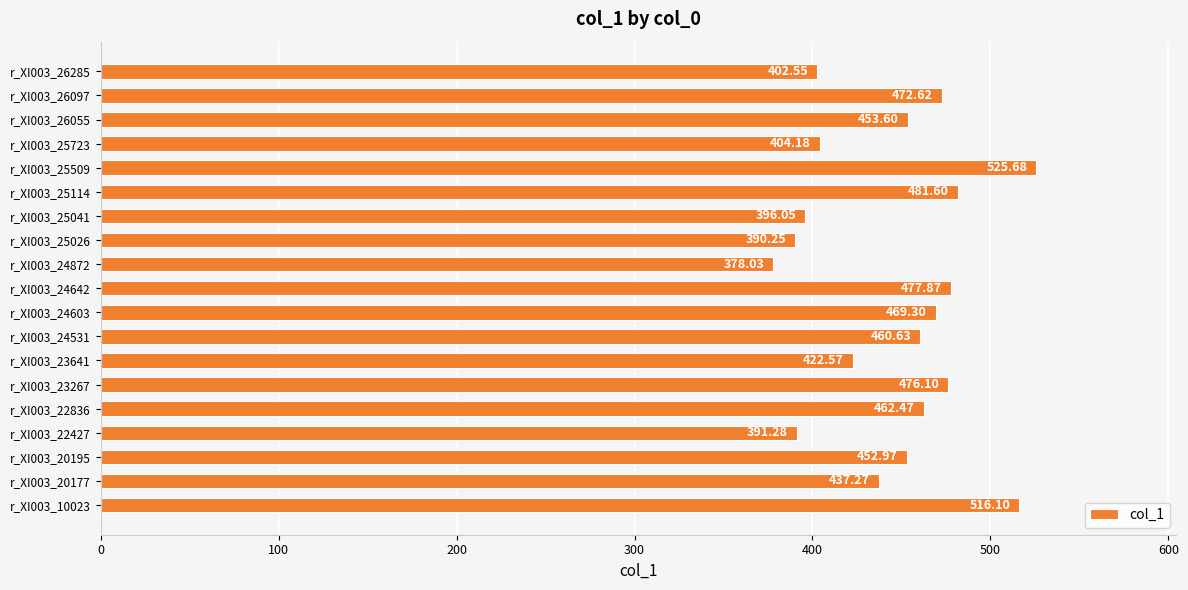

Does the chart contain stacked bars?

No